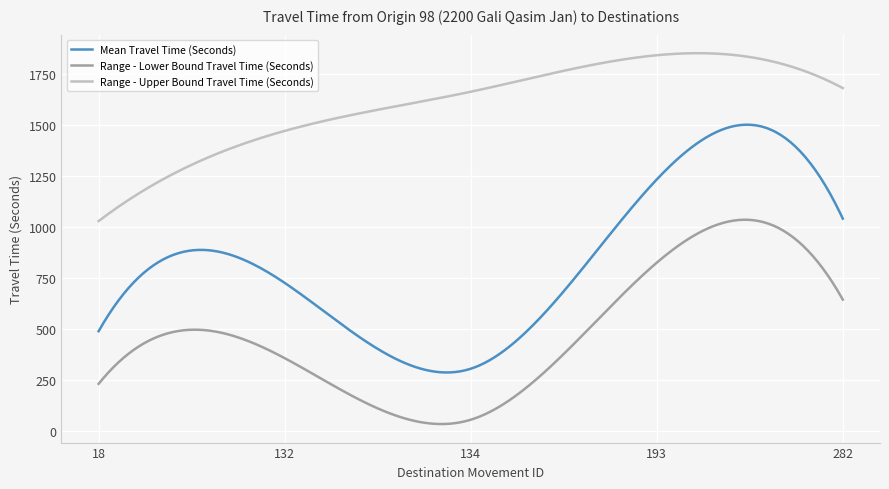

What is the greatest value displayed?

1853.1